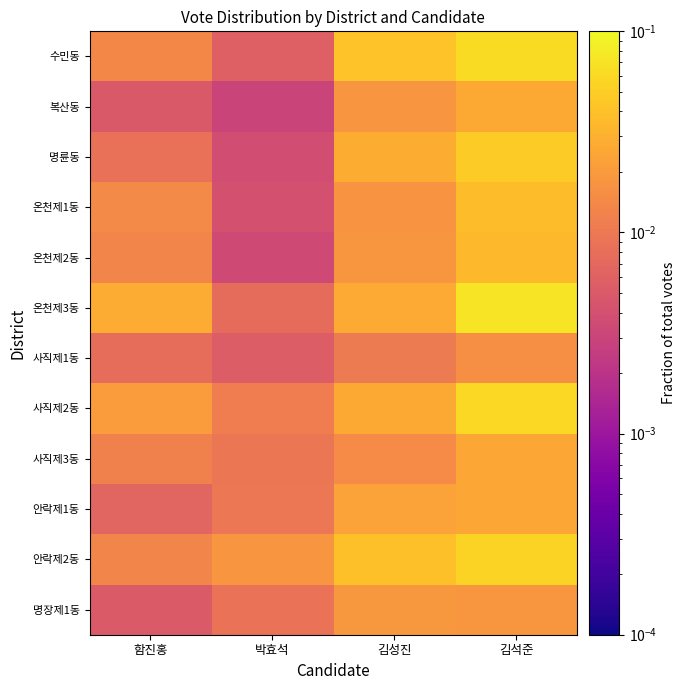

Which series has the largest total across all categories?

온천제3동